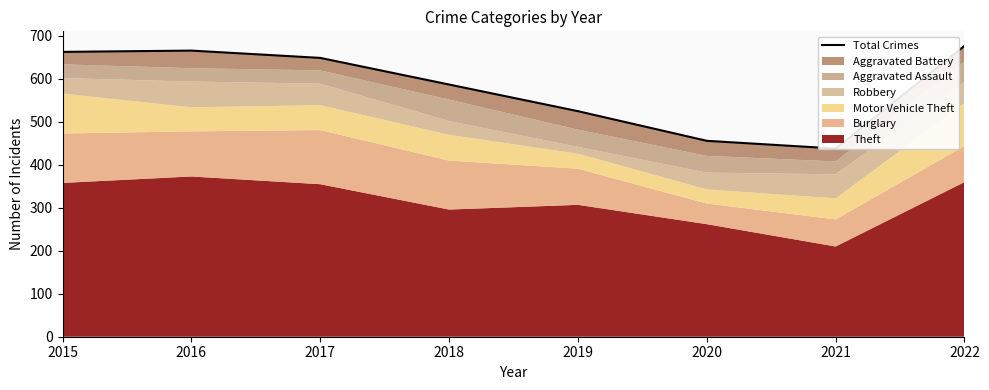

Between 2020 and 2017, which is larger?

2017